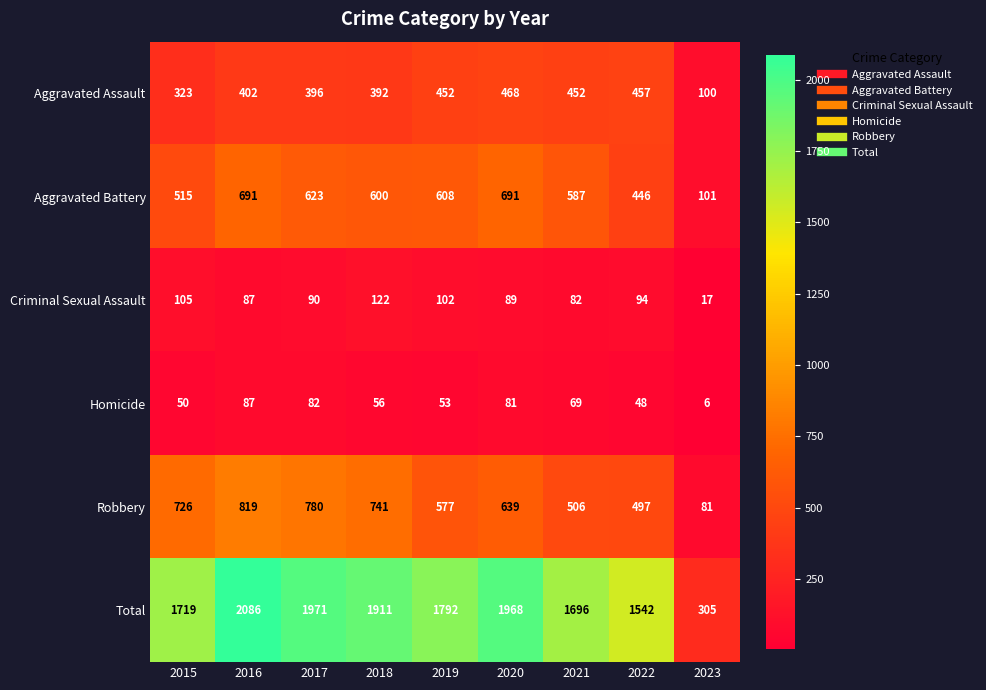

What is the average value of the Total series?

1666